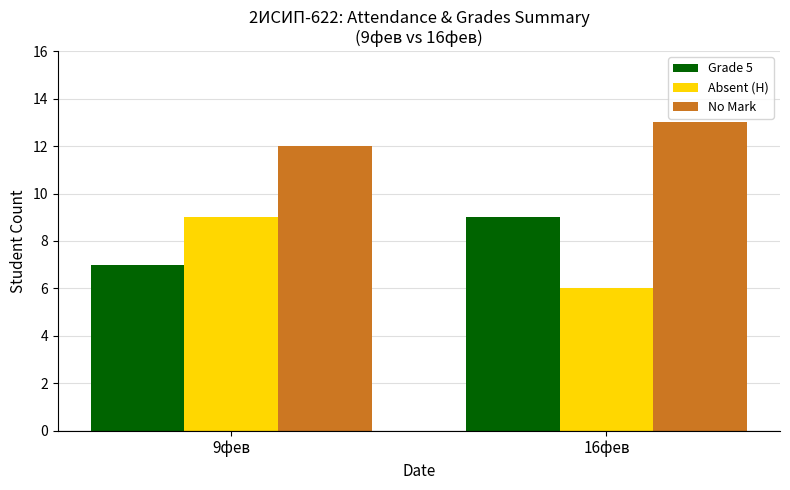

What is the average value of the Absent (H) series?

8